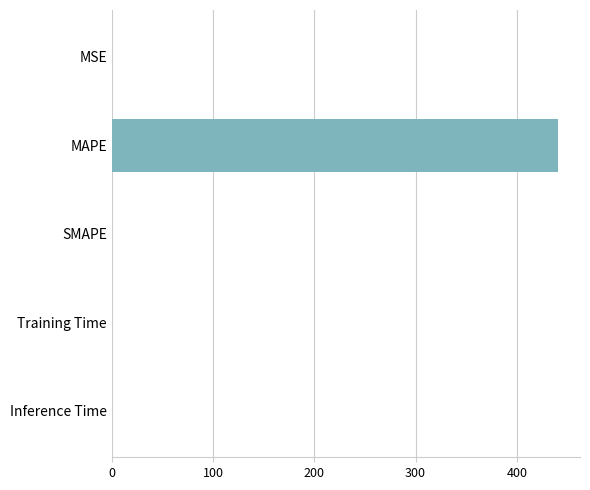

Are the bars horizontal?

Yes